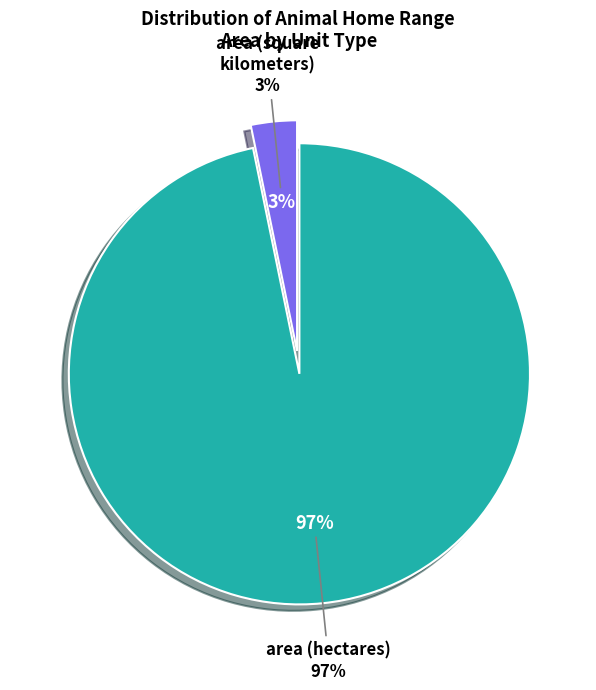

Is there any slice that represents more than half of the pie?

No